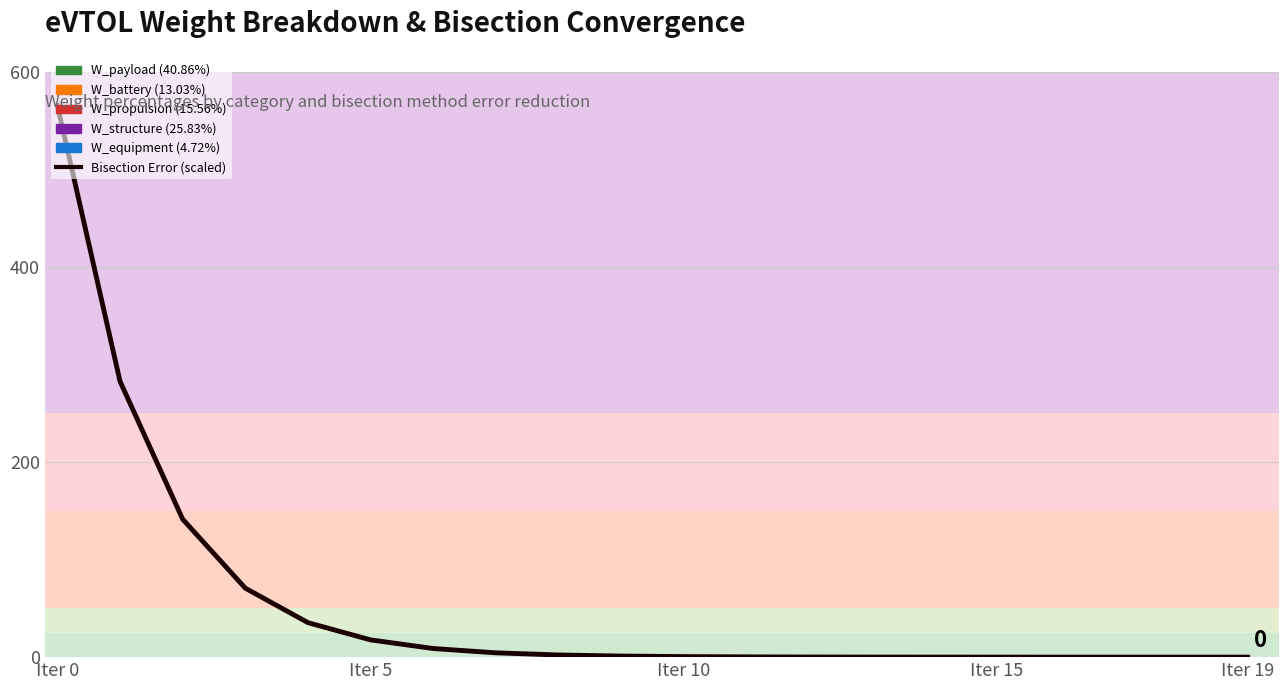

What is the average value?

56.6